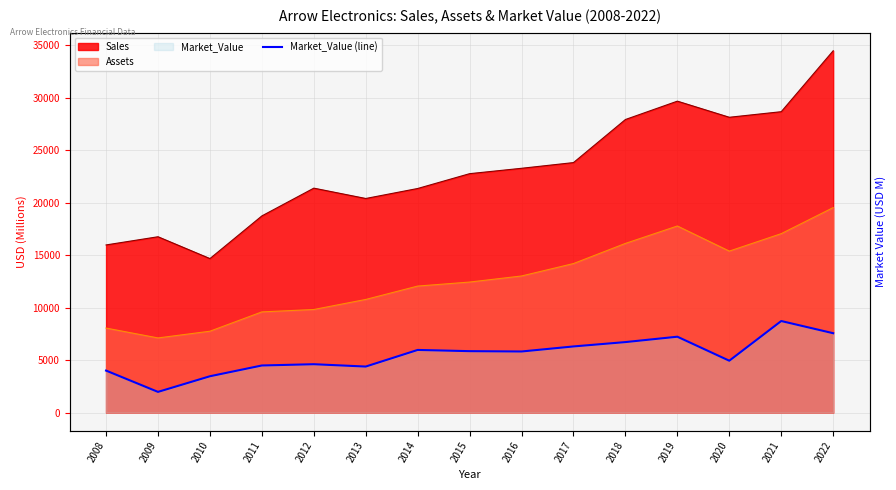

Reading left to right, transcribe all the data shown in this chart.

4010	1980	3470	4496	4617	4394	5977	5861	5829	6310	6725	7237	4950	8731	7570